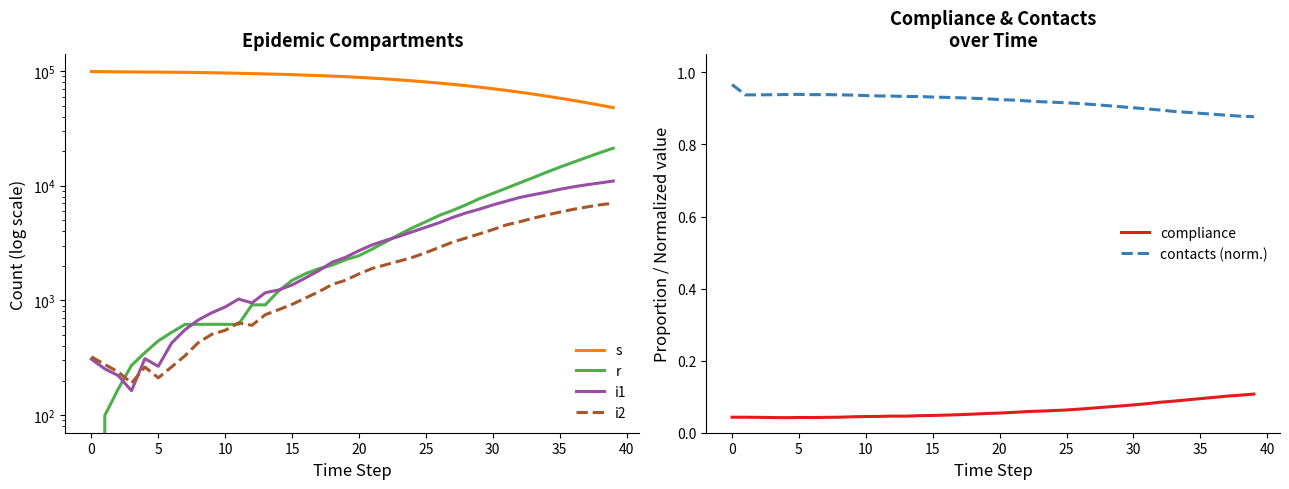

What is the difference between the second highest and minimum values in the s series?

50775.0